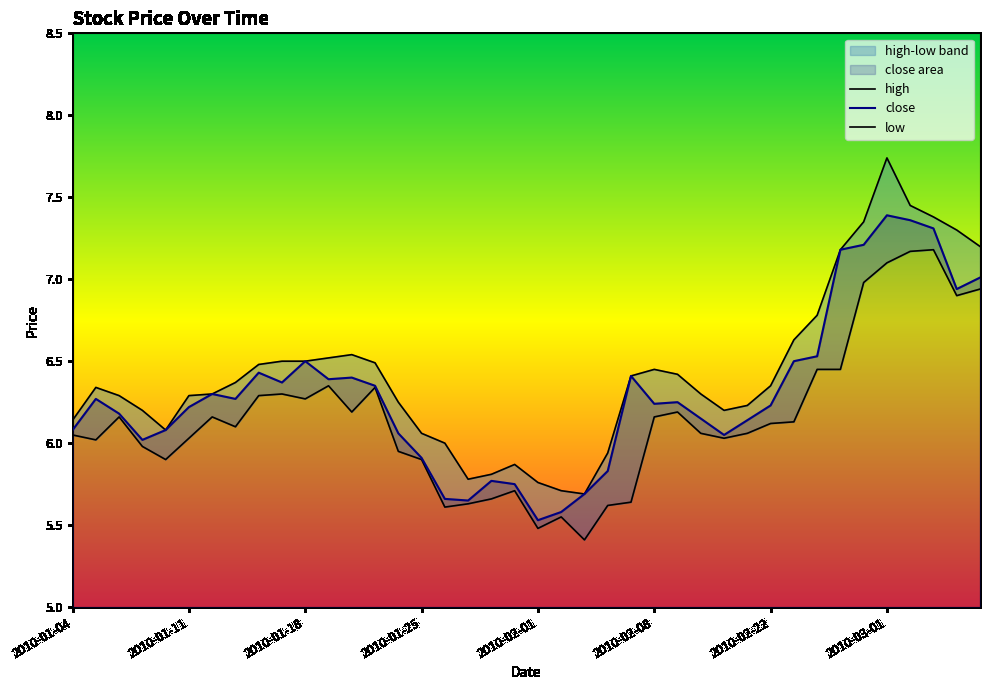

Is it true that low equals 6.3 at 2010-01-19?

True